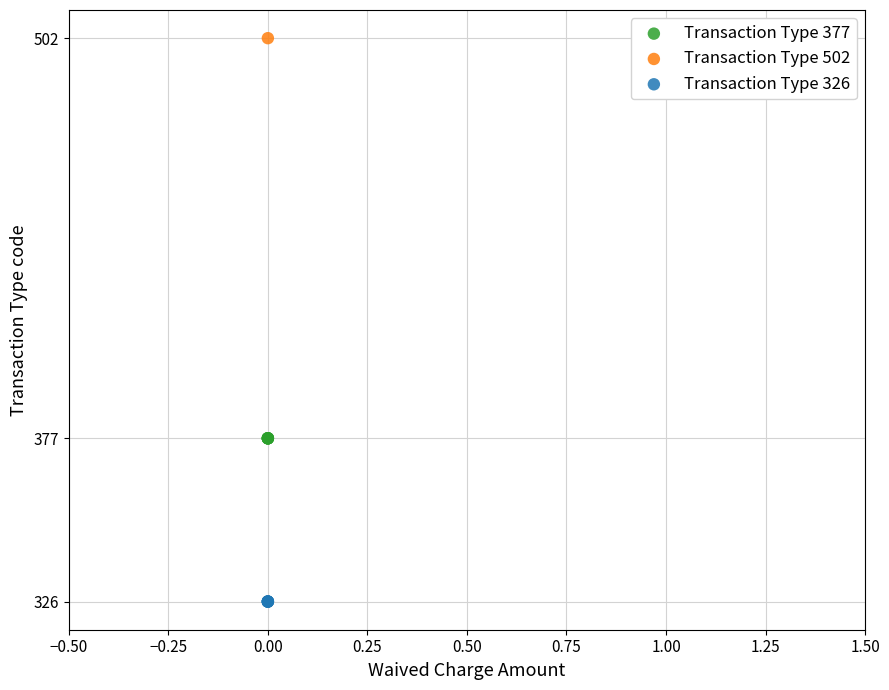

Which series contains the highest Y value?

Transaction Type 502